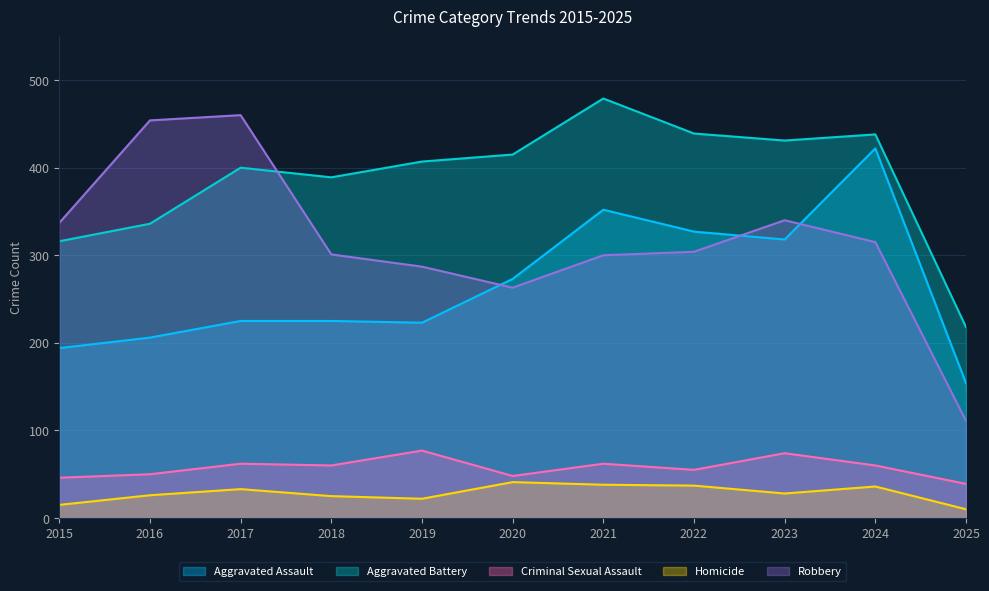

What is the value of the Aggravated Battery point at the 4th from the left?

389